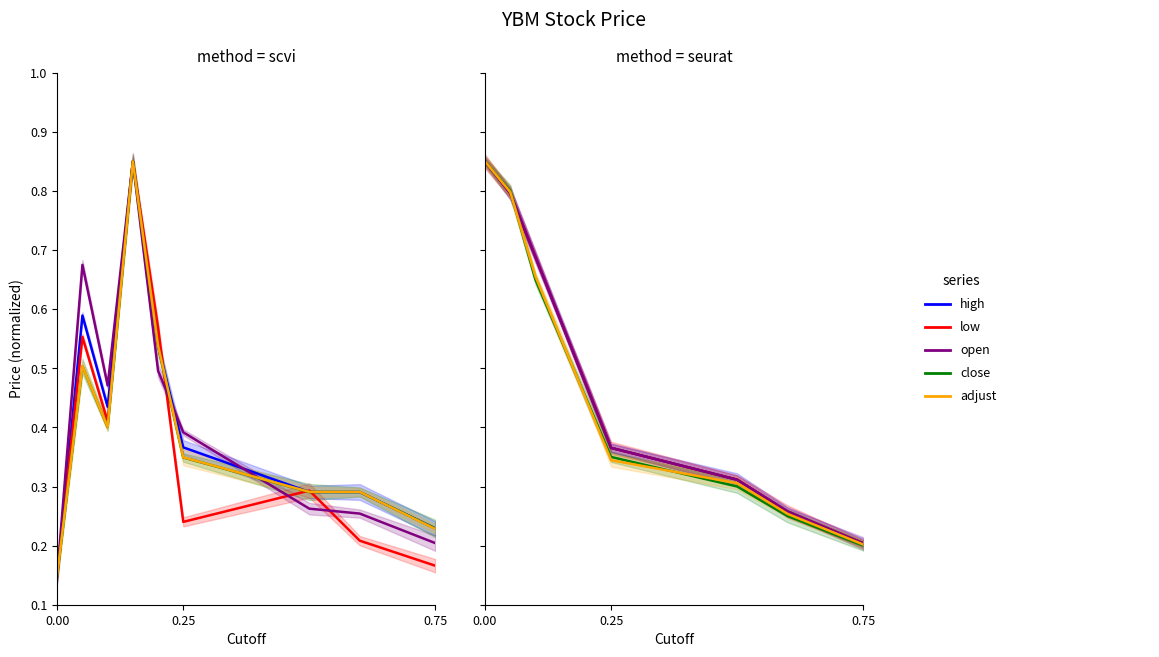

Between 7 and 3, which is larger?

3